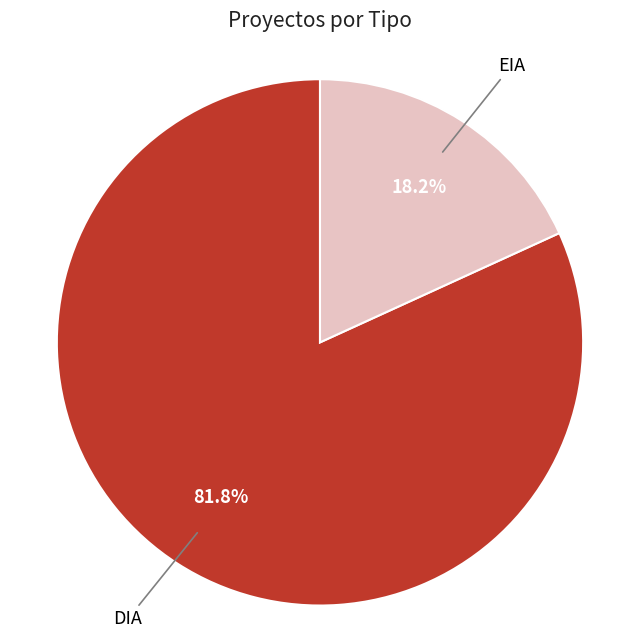

Count the number of slices in the pie.

2